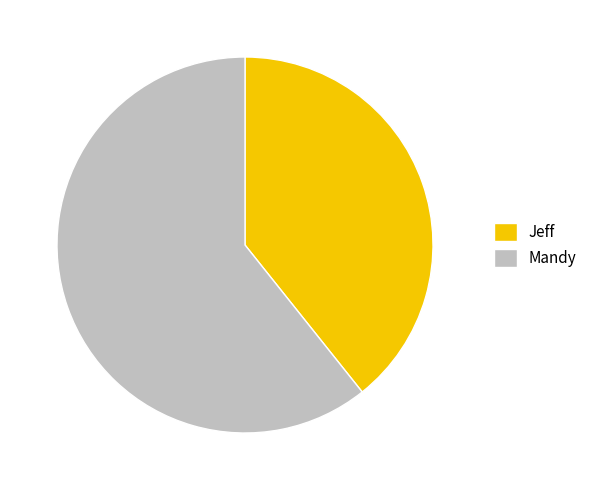

Is it true that Jeff is 39% of the pie?

True